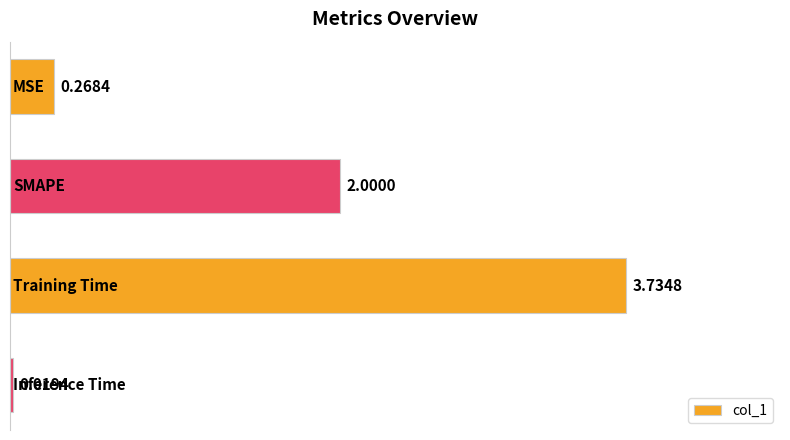

What is the sum of all values?

6.0